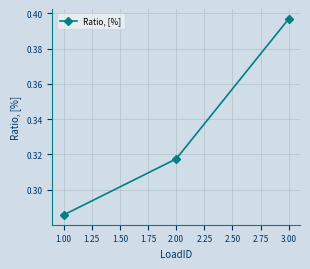

What is the sum of all values?

1.0